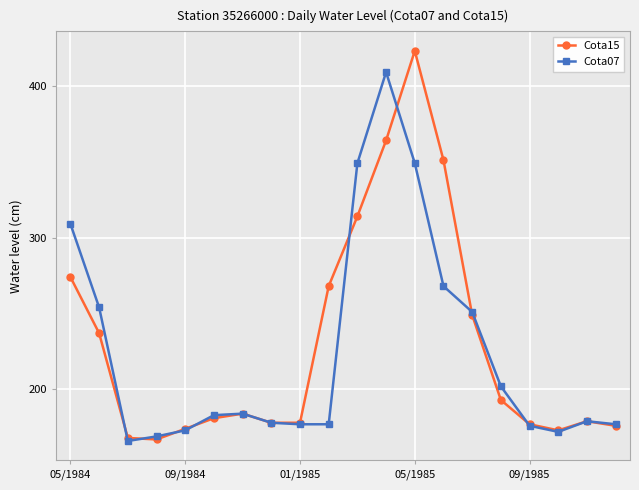

At how many categories does at least one series exceed 331?

4